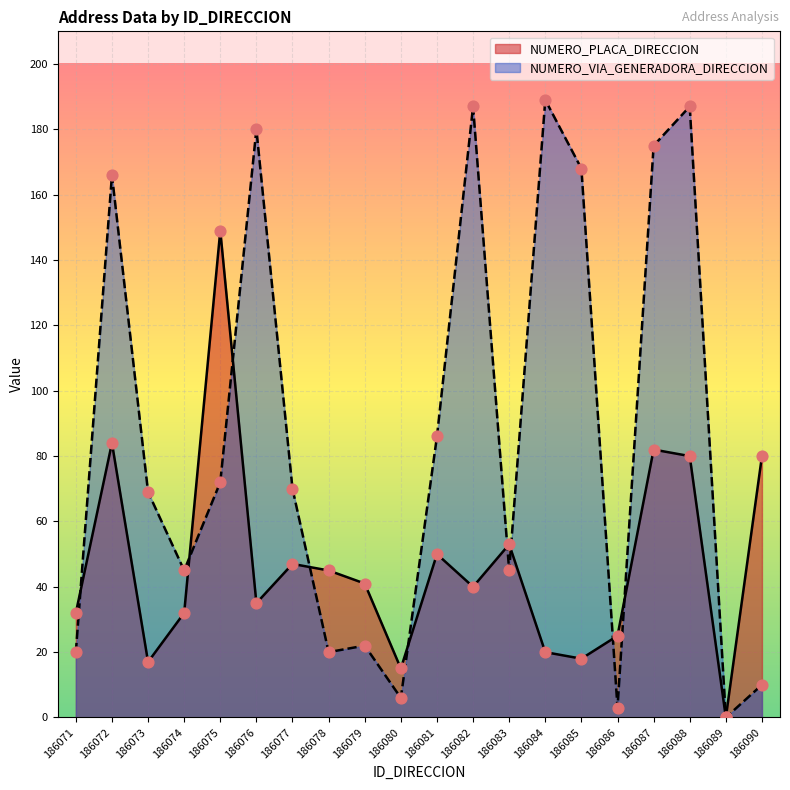

Which series contains the lowest Y value?

NUMERO_PLACA_DIRECCION